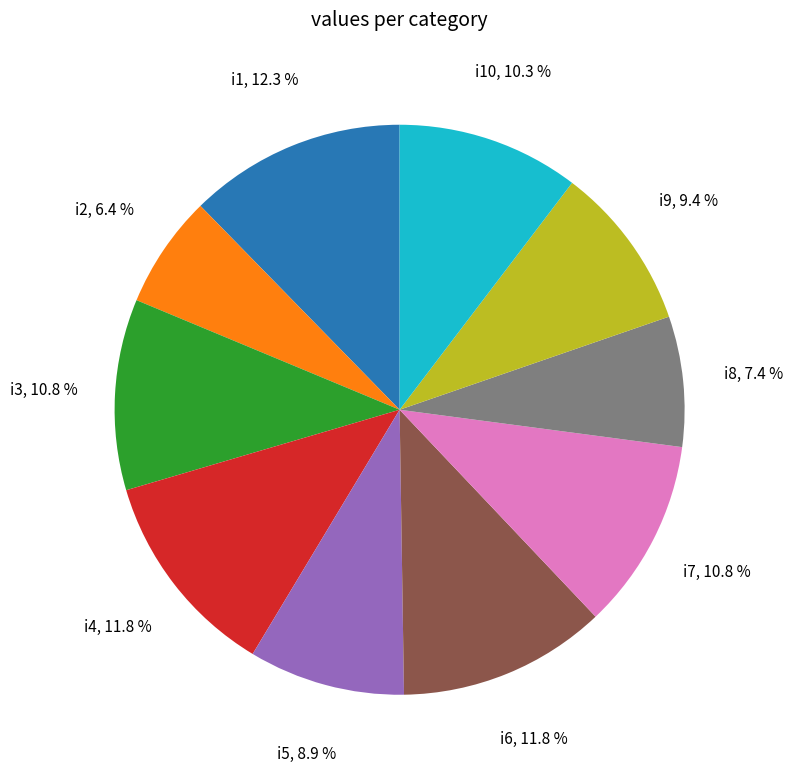

Is there a majority slice in this chart?

No